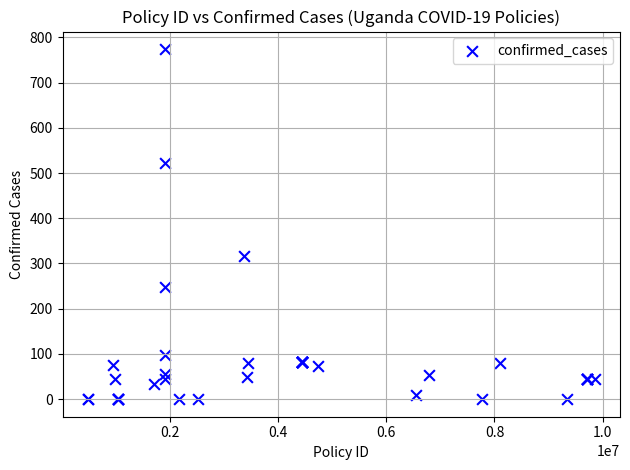

What Y value in the scatter plot is closest to 387?

317